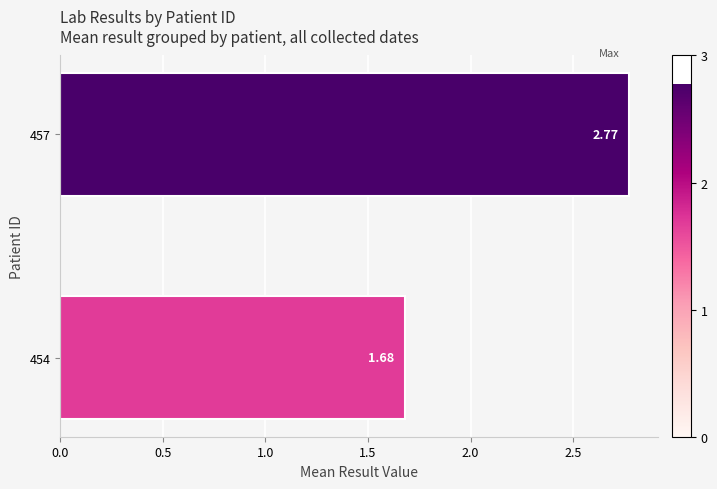

What is the average value?

2.2